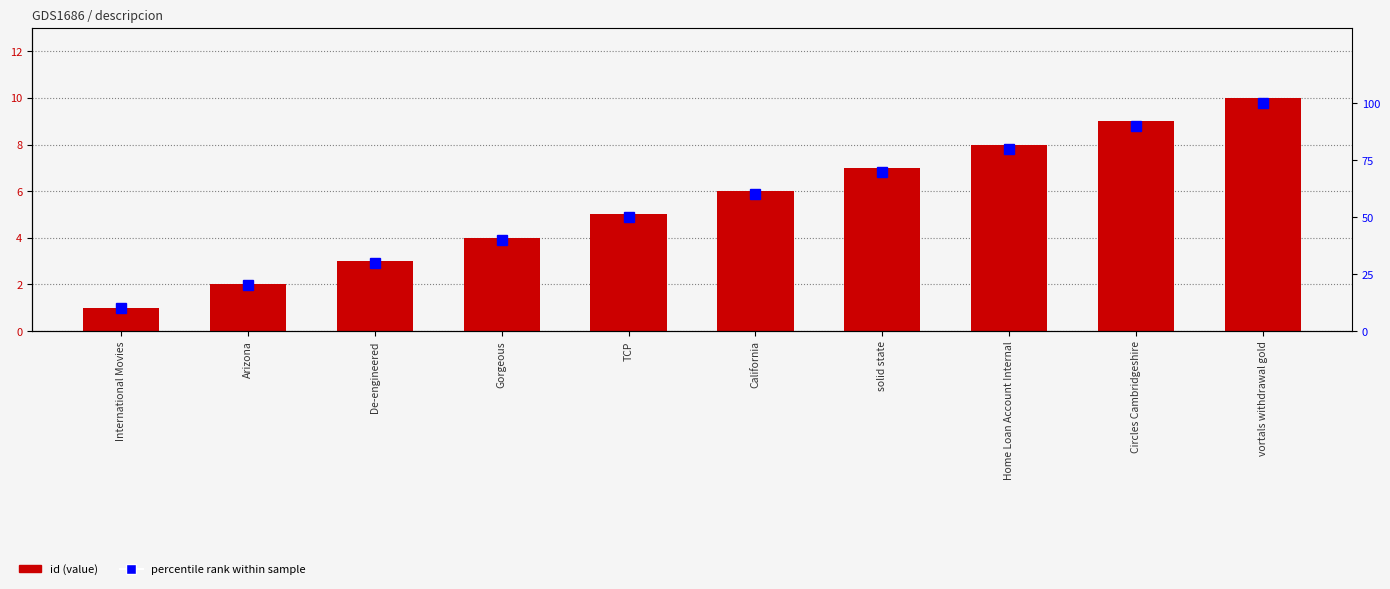

List the series in order of their peak value, highest first.

percentile rank within sample, id